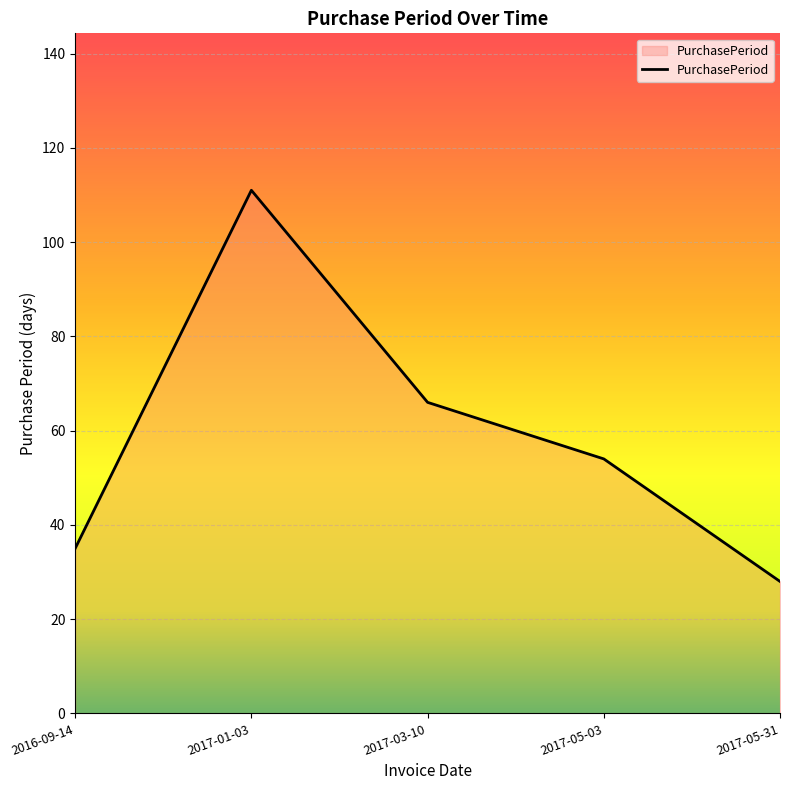

Reading left to right, transcribe all the data shown in this chart.

2016-09-14=35	2017-01-03=111	2017-03-10=66	2017-05-03=54	2017-05-31=28